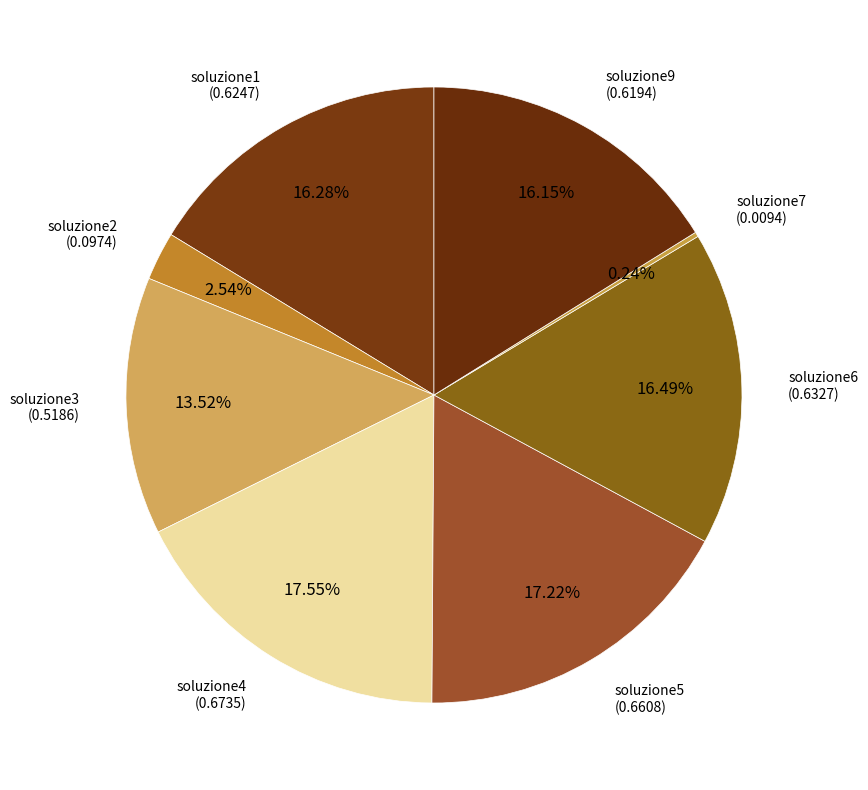

How many slices are in this pie chart?

8